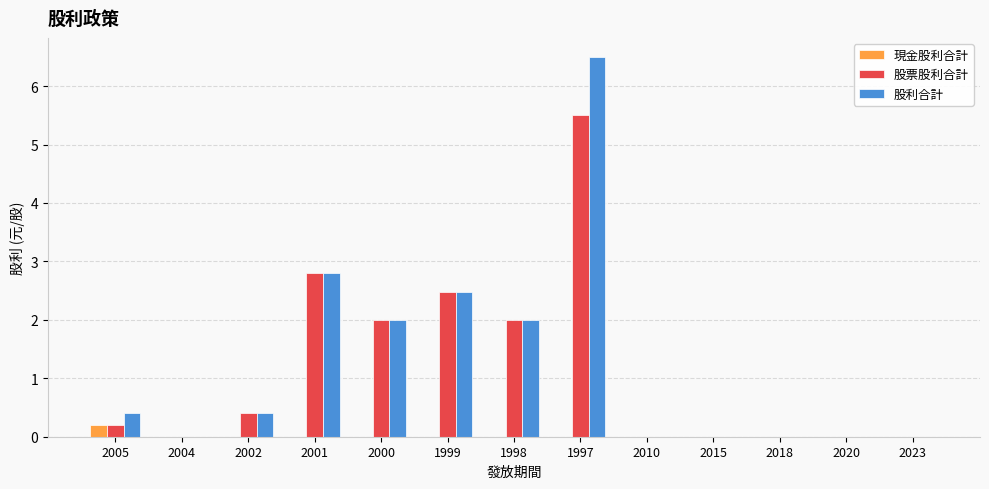

What is the approximate value of 股票股利合計 at 2000?

2.0